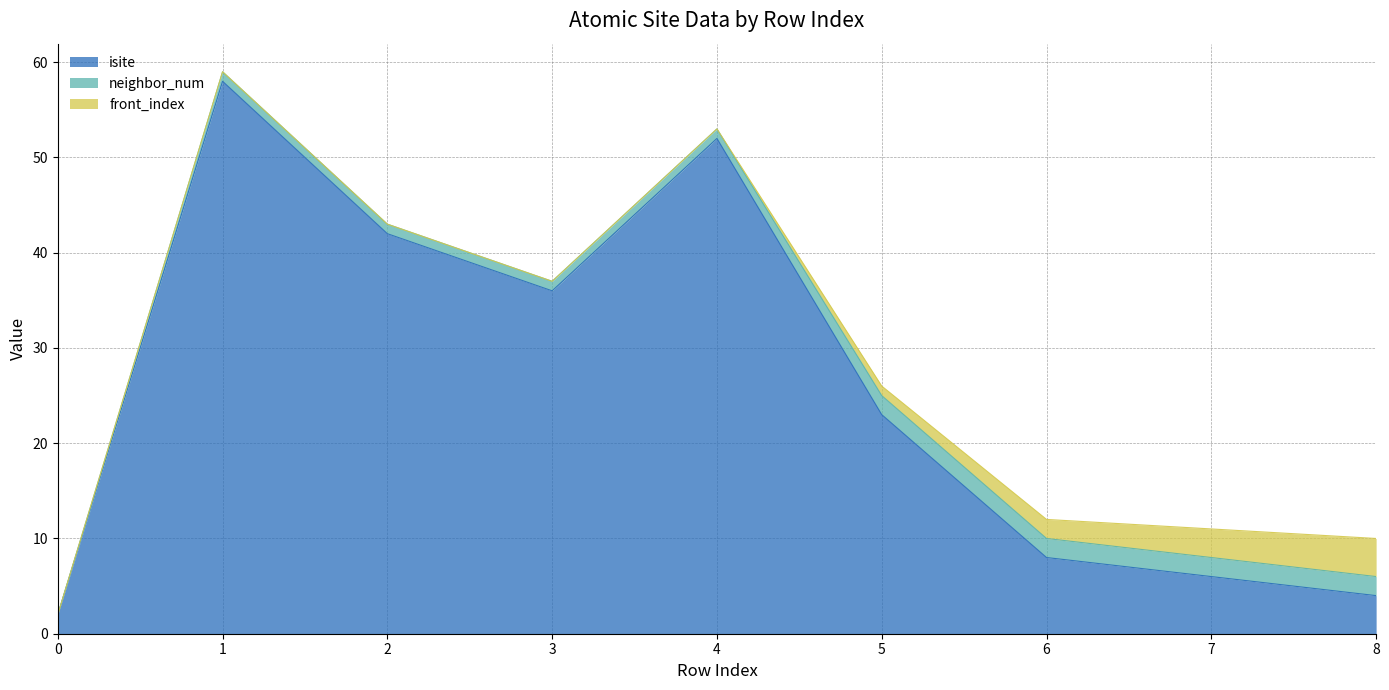

Is it true that neighbor_num equals 2 at 3?

False